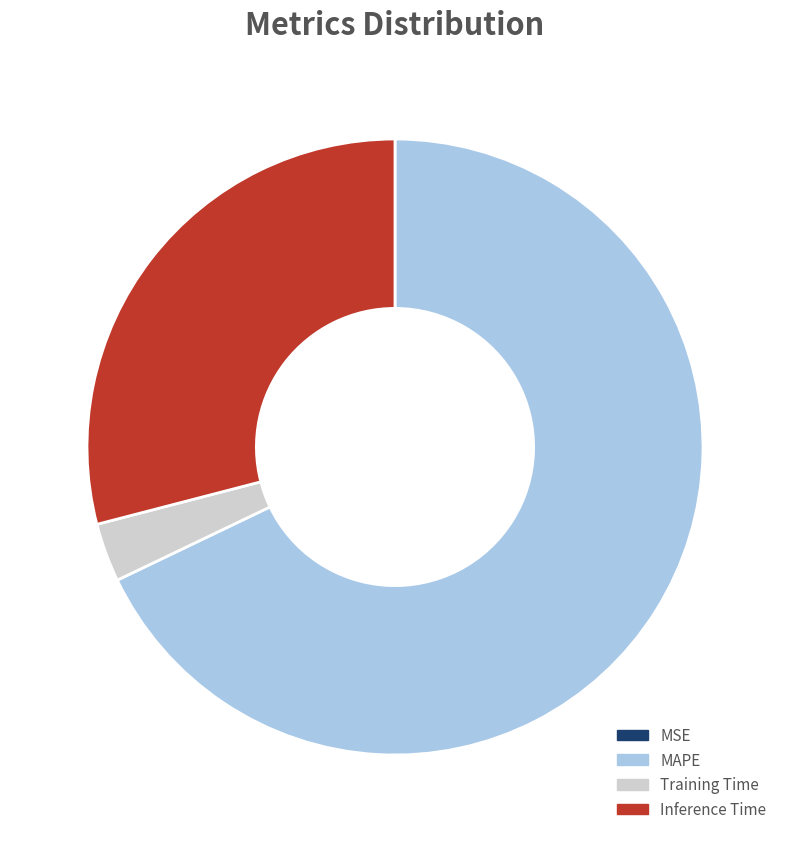

Which slice is the largest?

MAPE